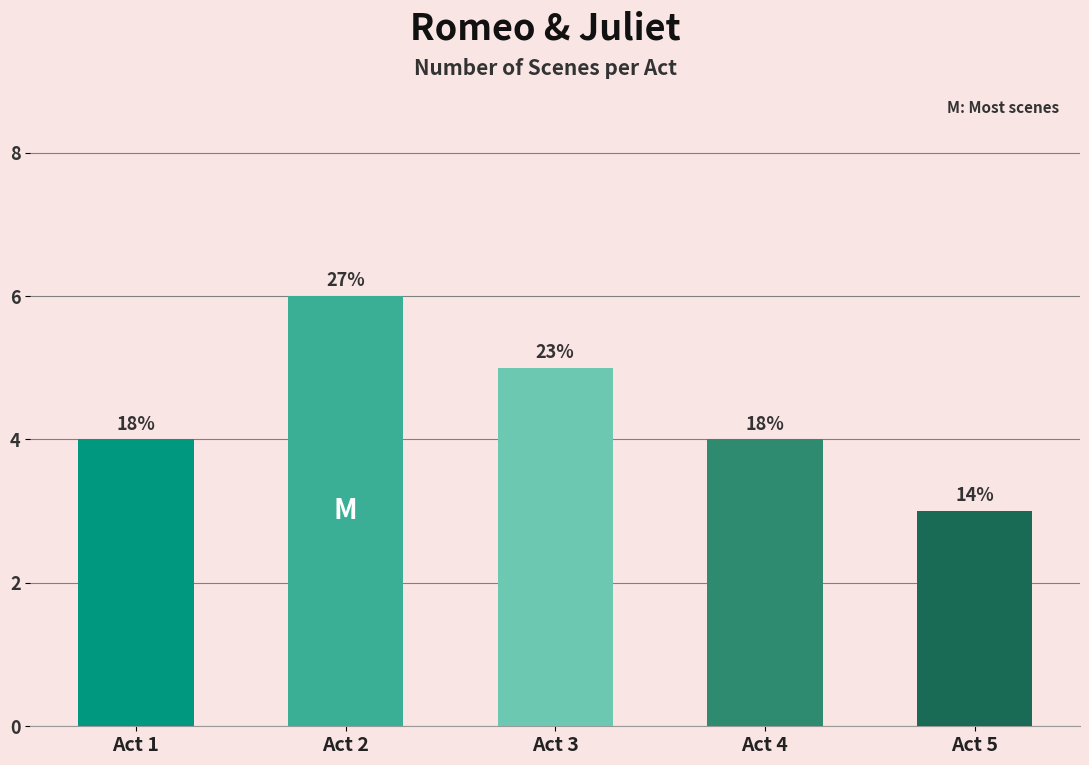

The value at Act 3 is 7. True or false?

False